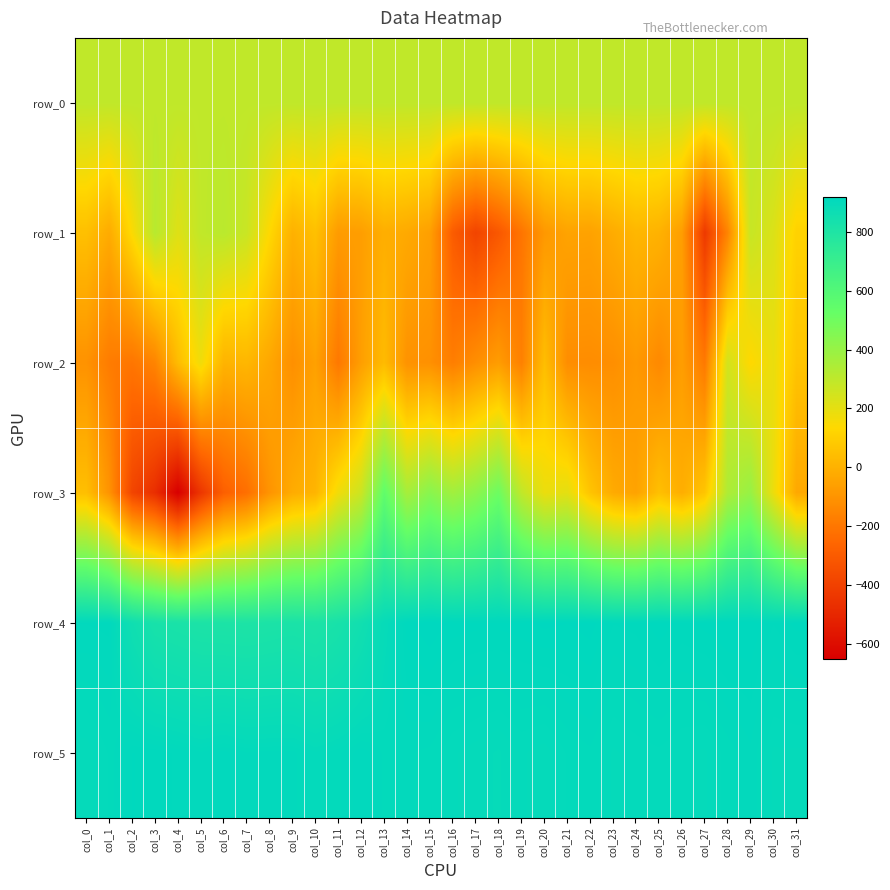

Rank the series by their maximum value, from highest to lowest.

row_4, row_5, row_3, row_1, row_0, row_2